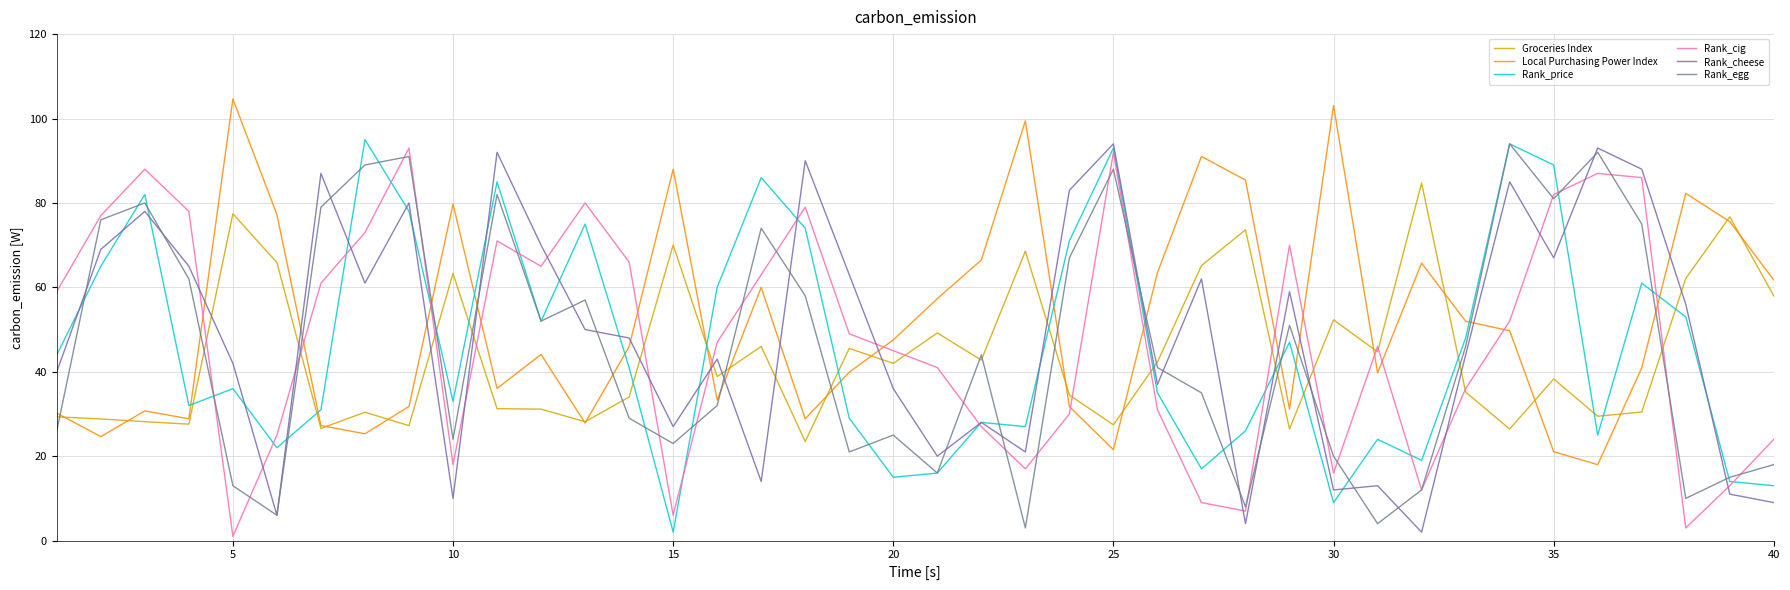

How many distinct data groups are displayed?

6